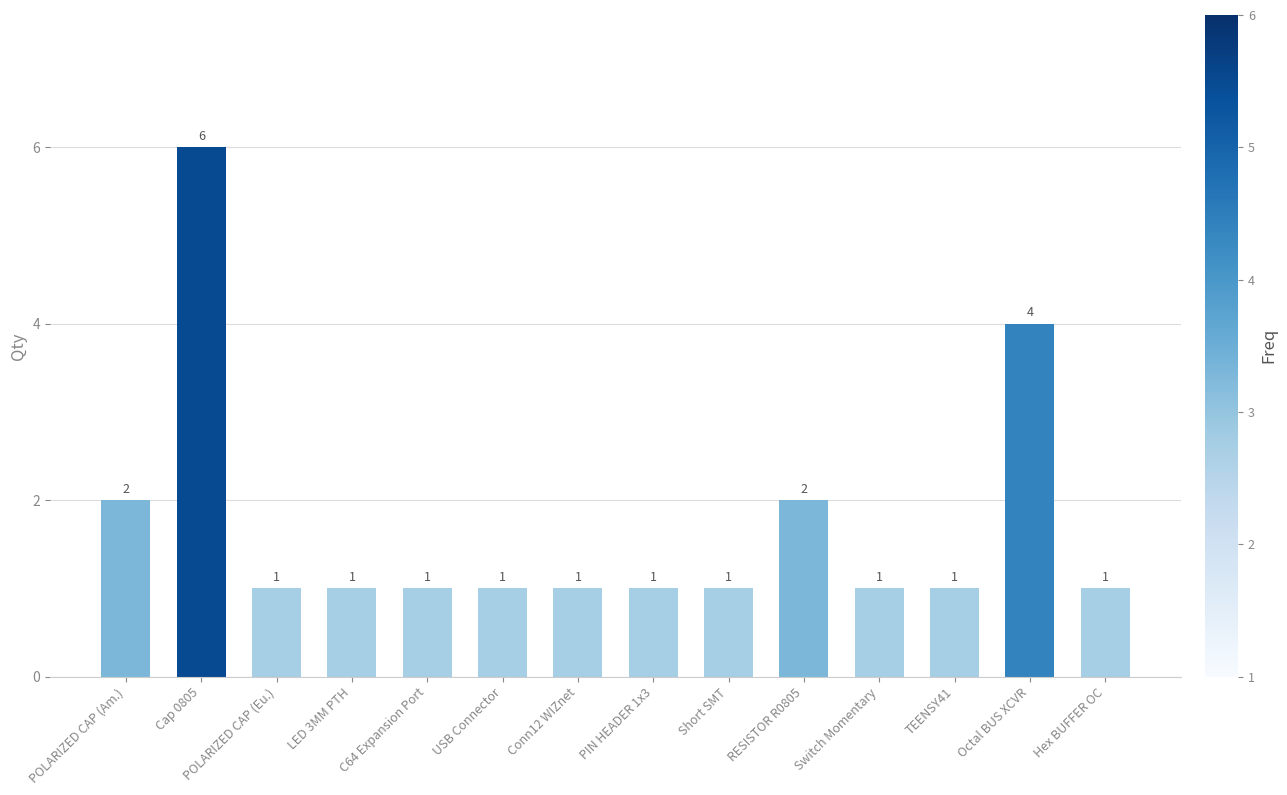

What is the sum of the values at Octal BUS XCVR and Switch Momentary?

5